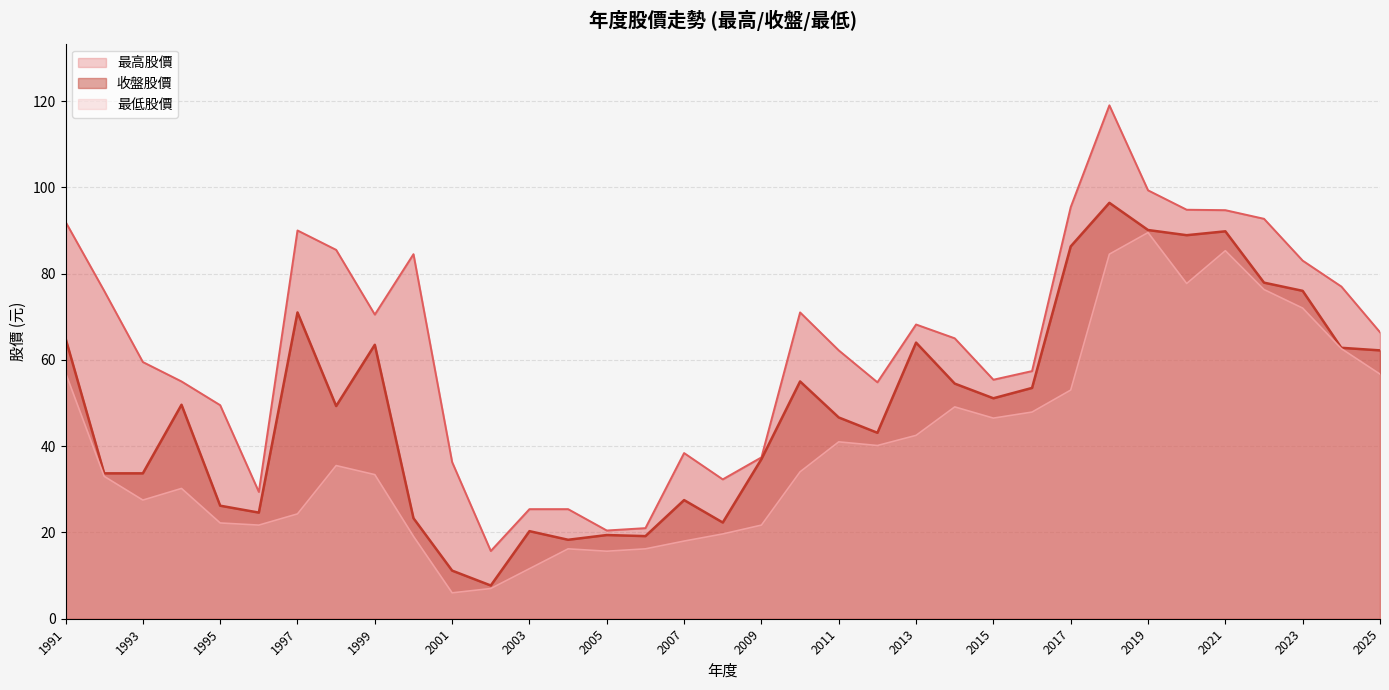

What is the sum of all 收盤股價 values?

1721.0